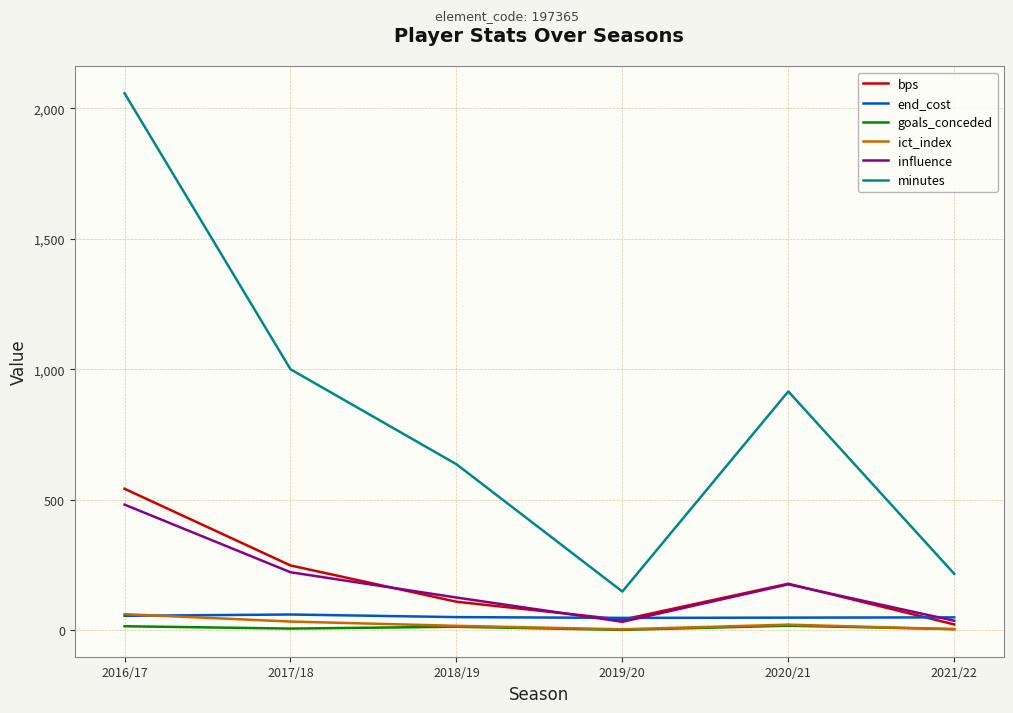

What is the approximate value of minutes at 2018/19?

636.0